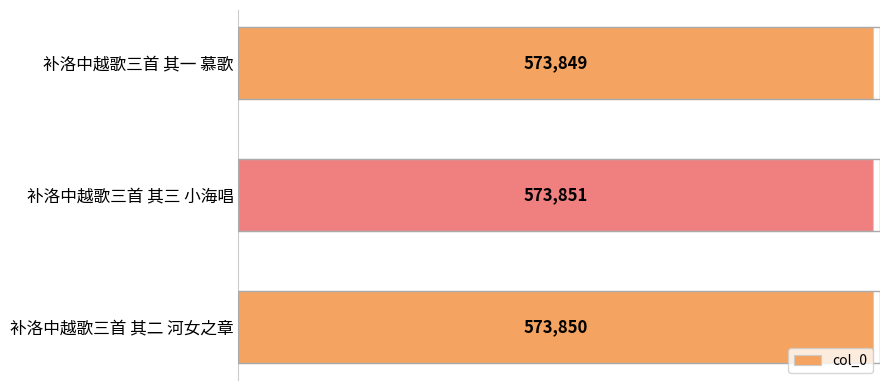

Approximately how many times larger is the value at 补洛中越歌三首 其一 慕歌 compared to 补洛中越歌三首 其二 河女之章?

1.0